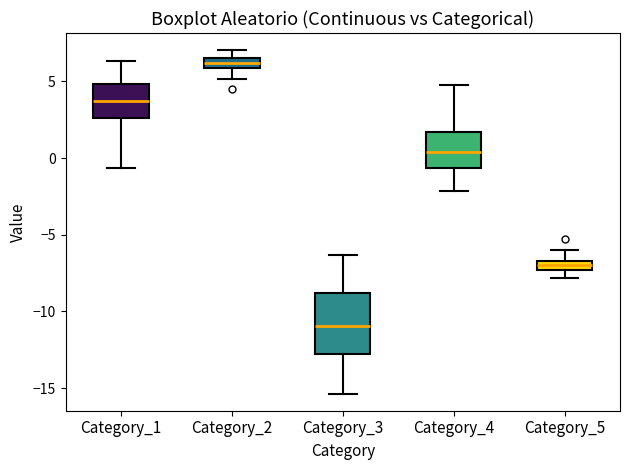

Which box has the highest median line?

Category_2